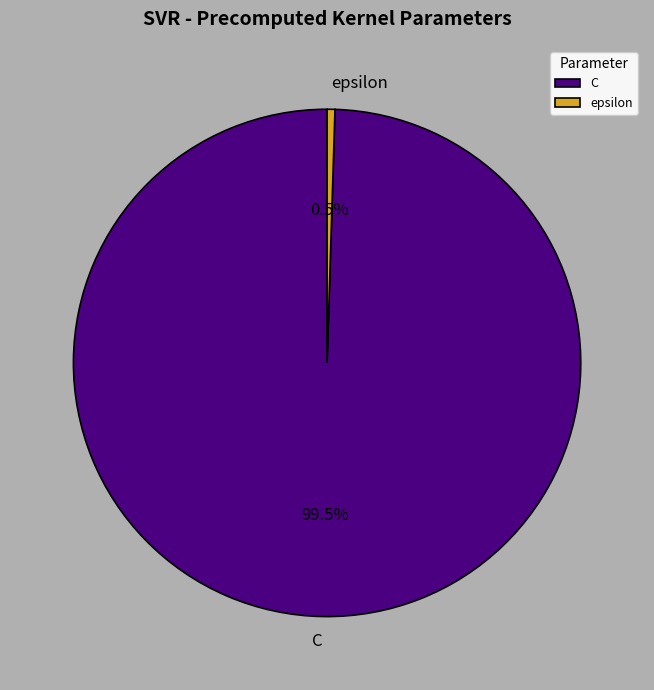

Does epsilon account for over 50% of the chart?

No